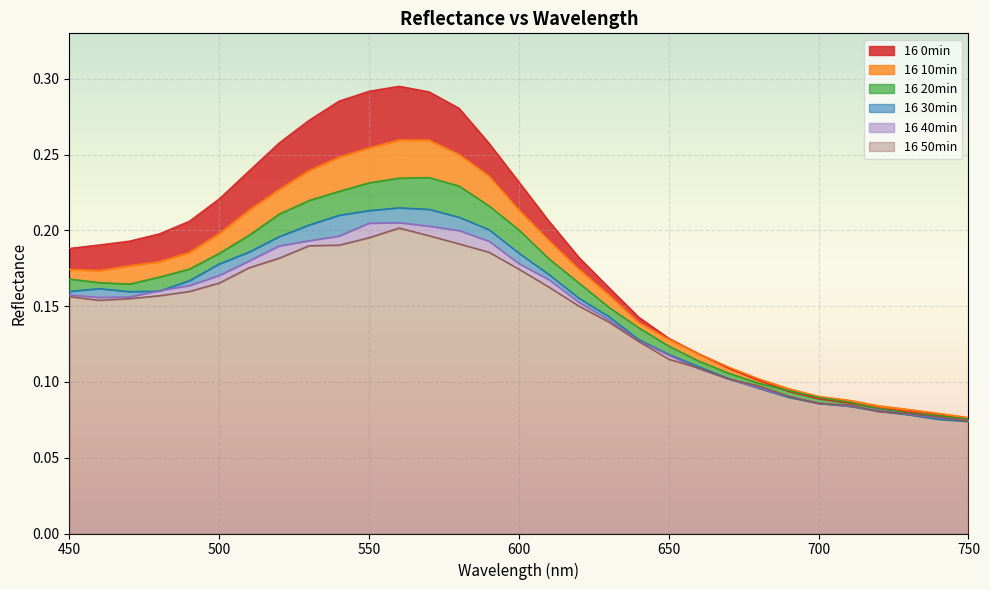

True or false: 16 40min and 16 30min intersect in this chart.

True